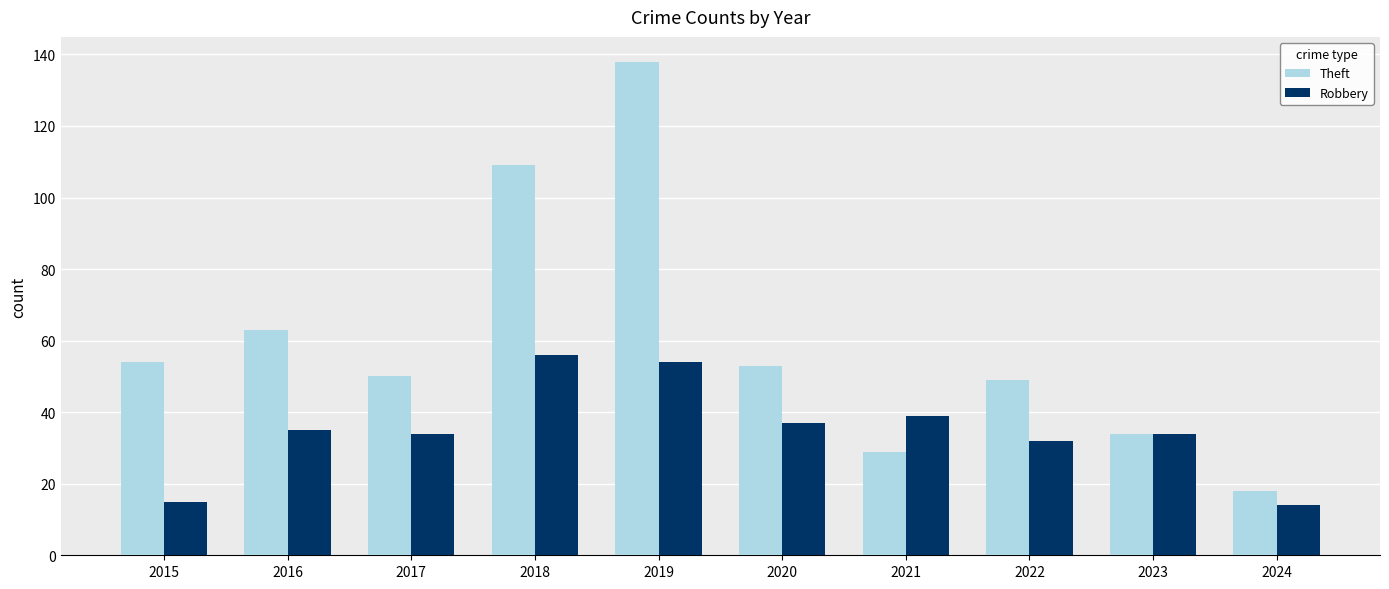

Rank the series by their average value, from highest to lowest.

Theft, Robbery